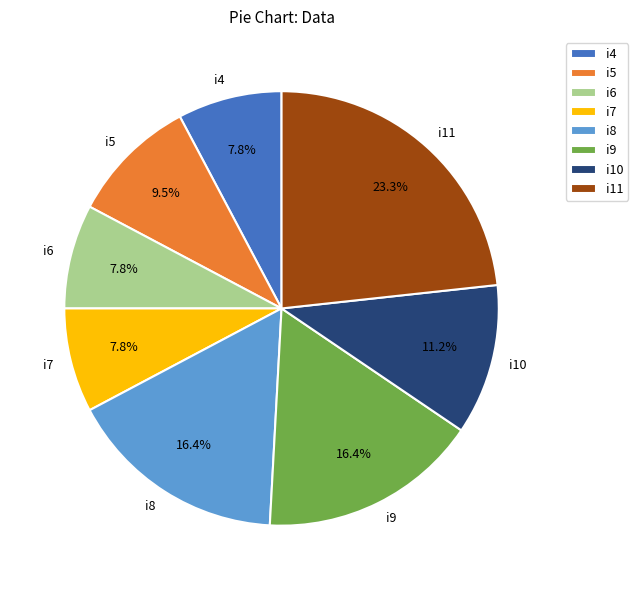

What is the ratio of the value at i11 to the value at i9?

1.4